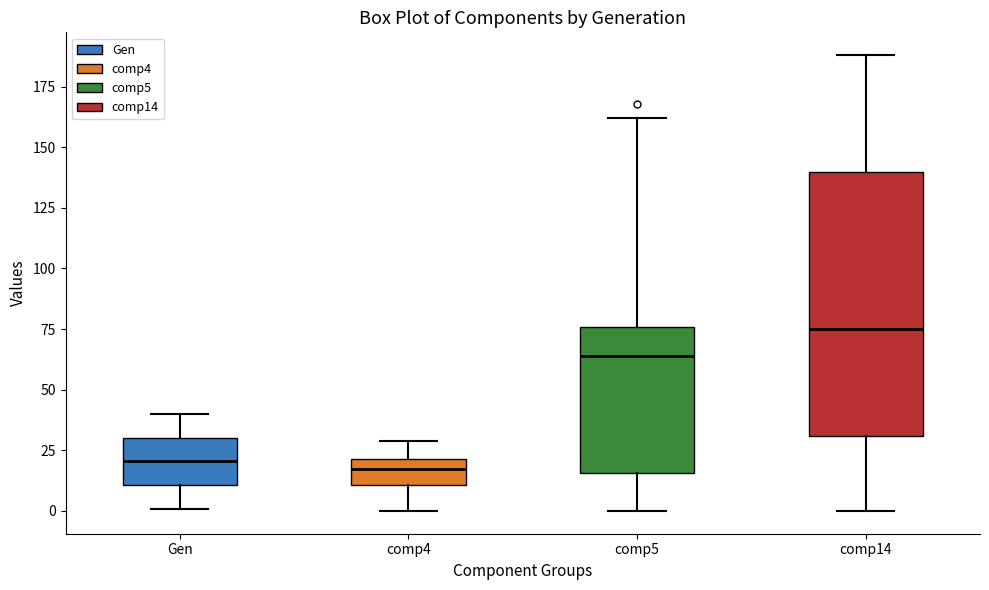

Reading left to right, transcribe this box plot: for each box, give where its median line is, the range the box spans, and where its two whiskers end, as read against the y-axis. The values are not printed on the chart, so give them approximately, as read against the axis.

Gen: median 20, box 10 to 30, whiskers 0 to 40
comp4: median 20 (inside the box), box 10 to 20, whiskers 0 to 30
comp5: median 65, box 15 to 75, whiskers 0 to 160
comp14: median 75, box 30 to 140, whiskers 0 to 190